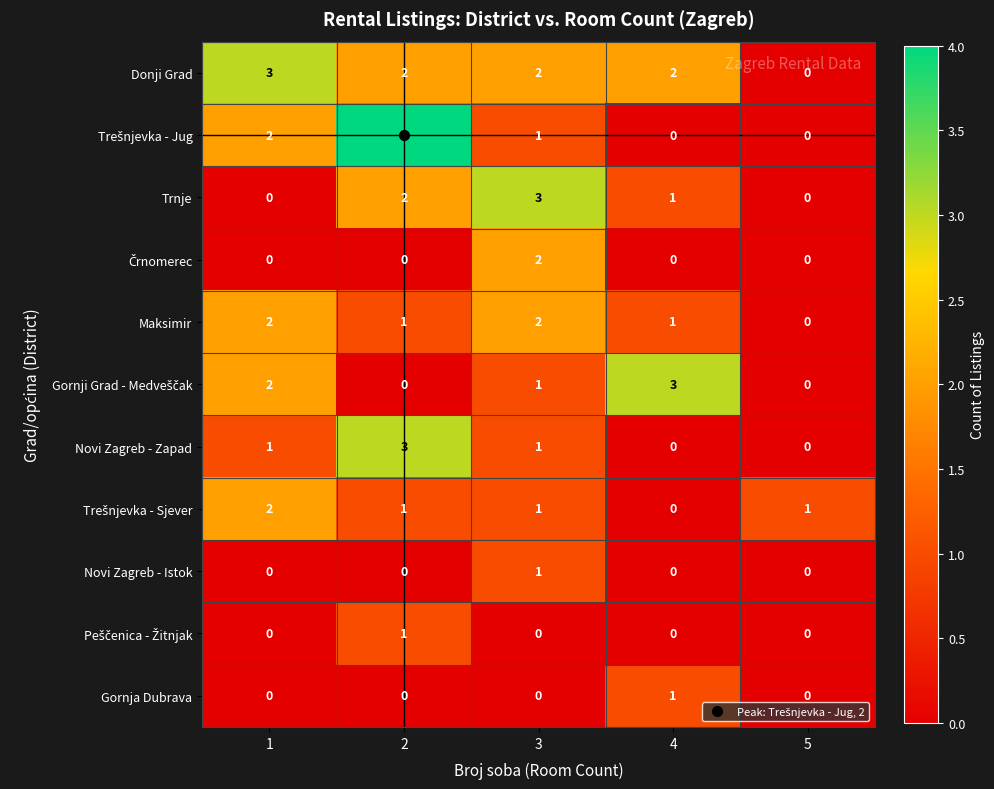

Which series has the largest total across all categories?

Donji Grad